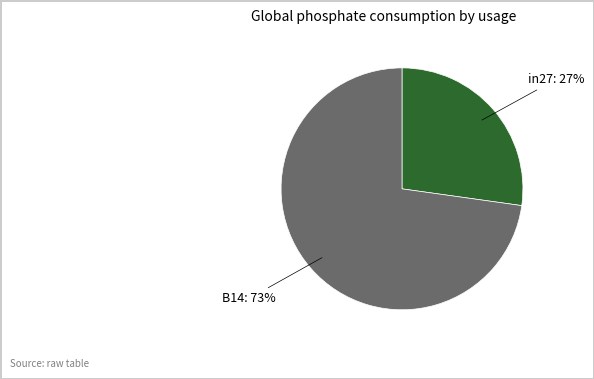

Rank the categories by value from highest to lowest.

B14: 73%, in27: 27%